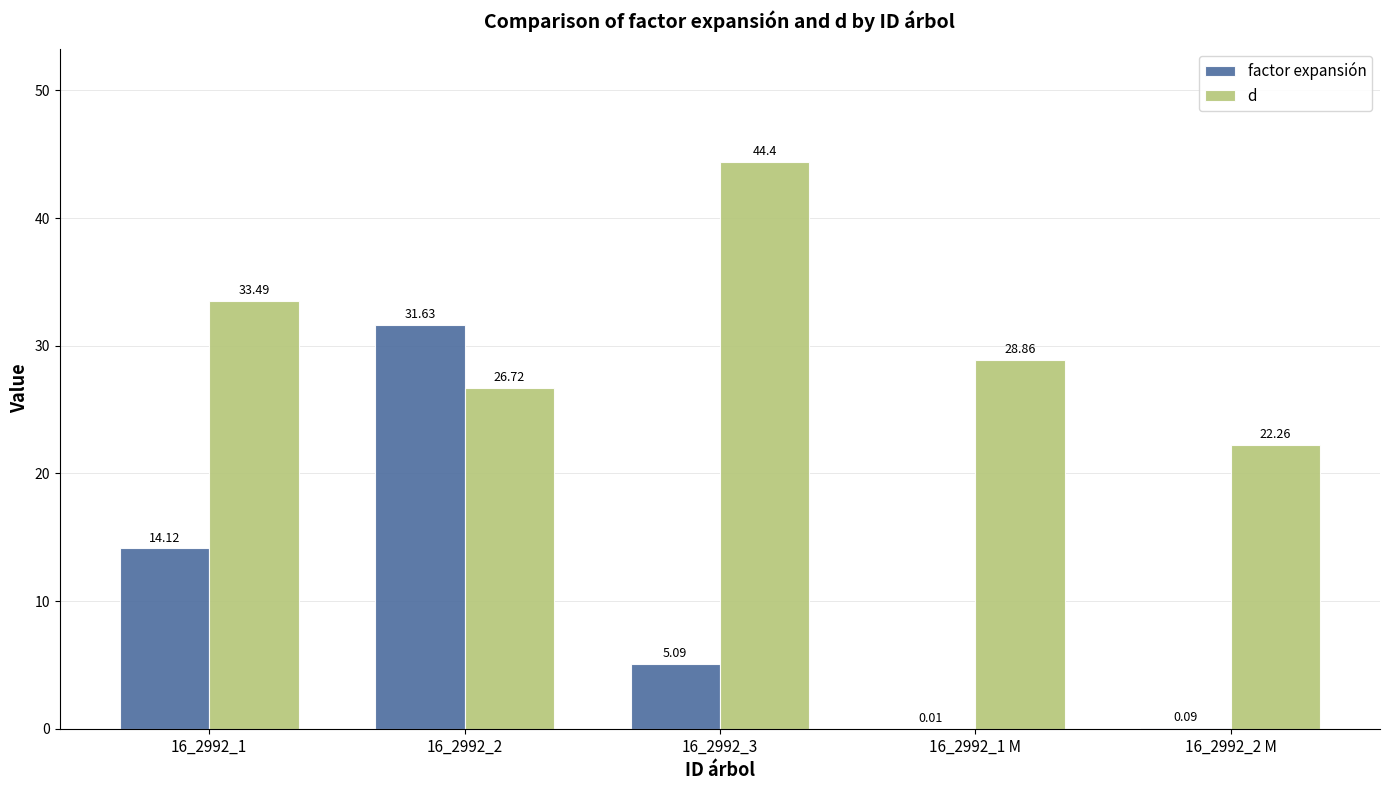

What is the sum of all d values?

155.7